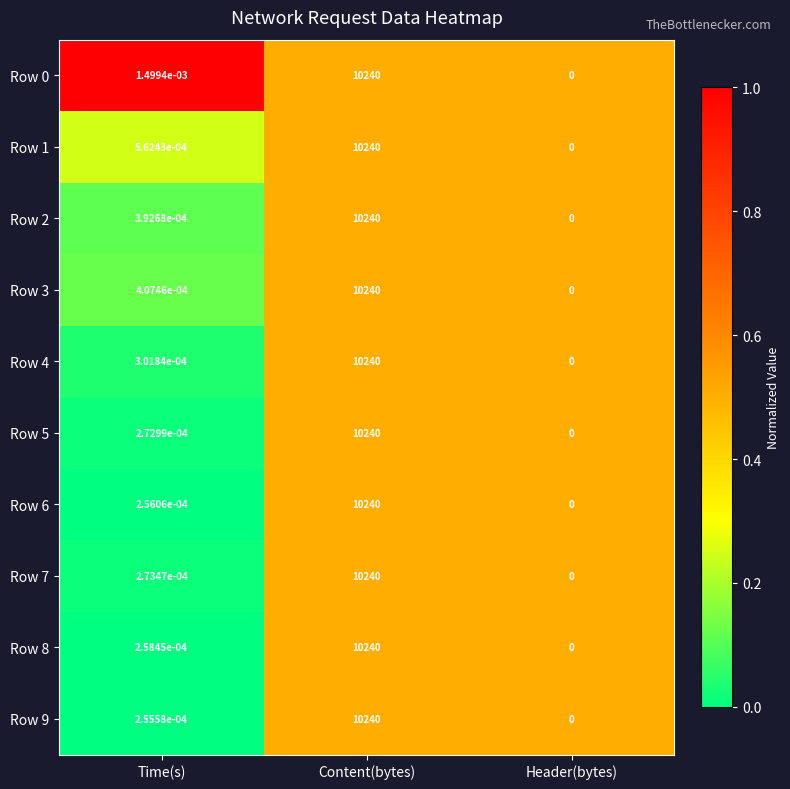

At which category is the sum across all series the highest?

Content(bytes)